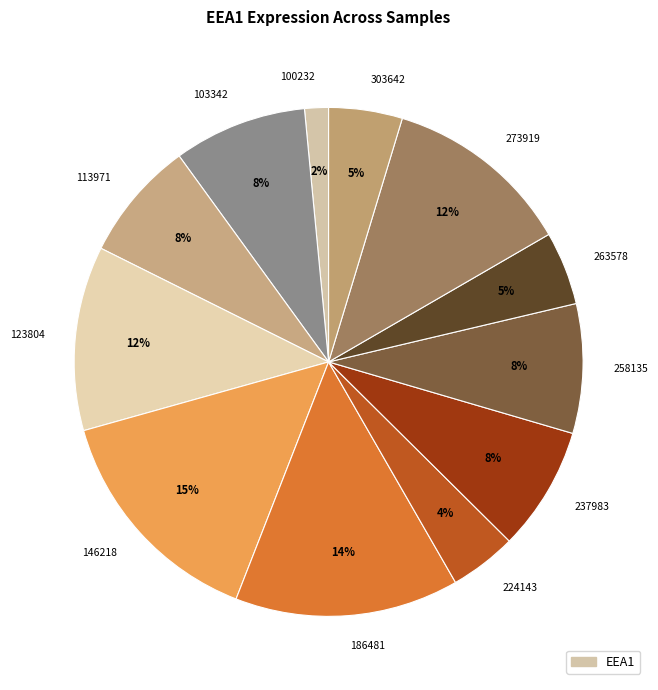

Is it true that 103342 is 1% of the pie?

False